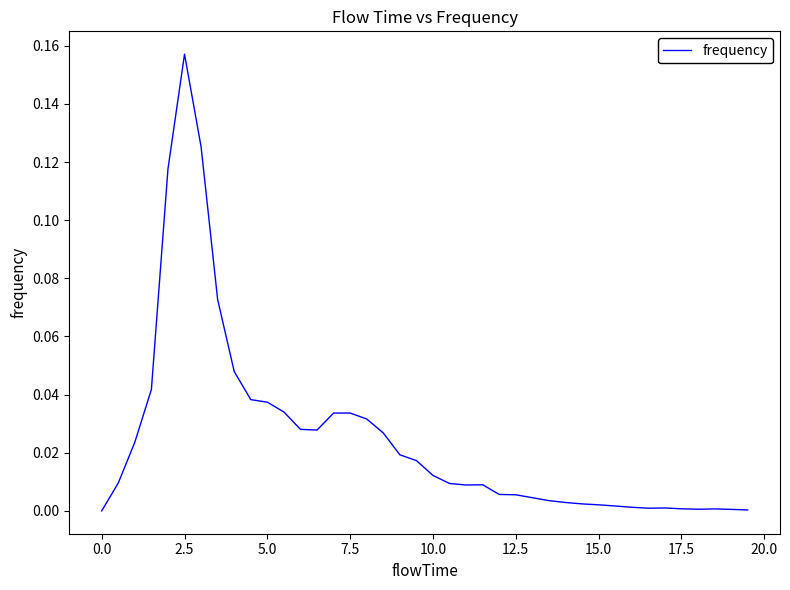

Is this an area chart (filled region under the line)?

No